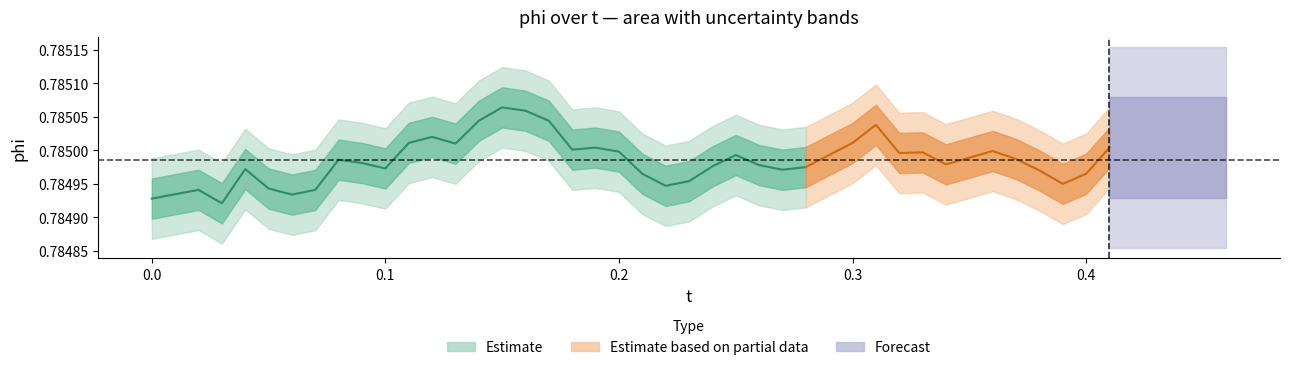

Is it true that t equals 0.4 at 36?

True